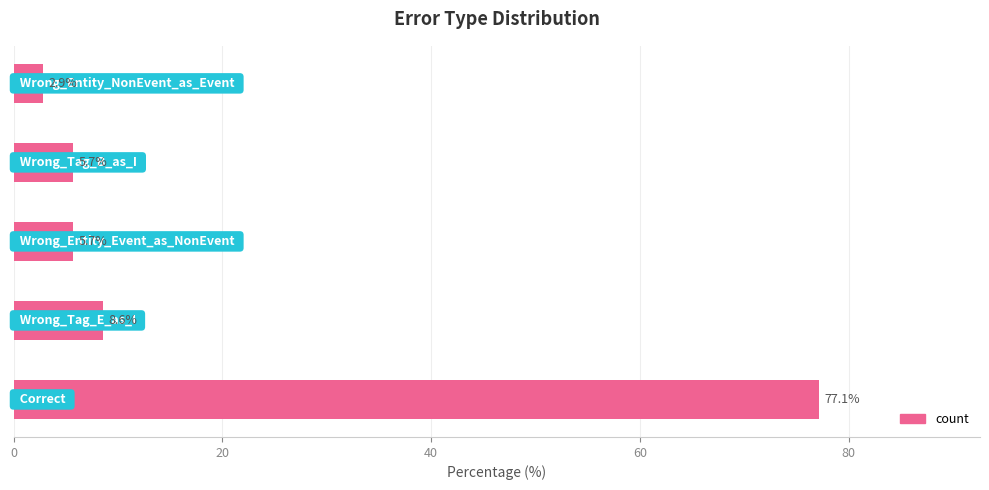

True or false: the data shows 4 at Wrong_Tag_E_as_I.

False